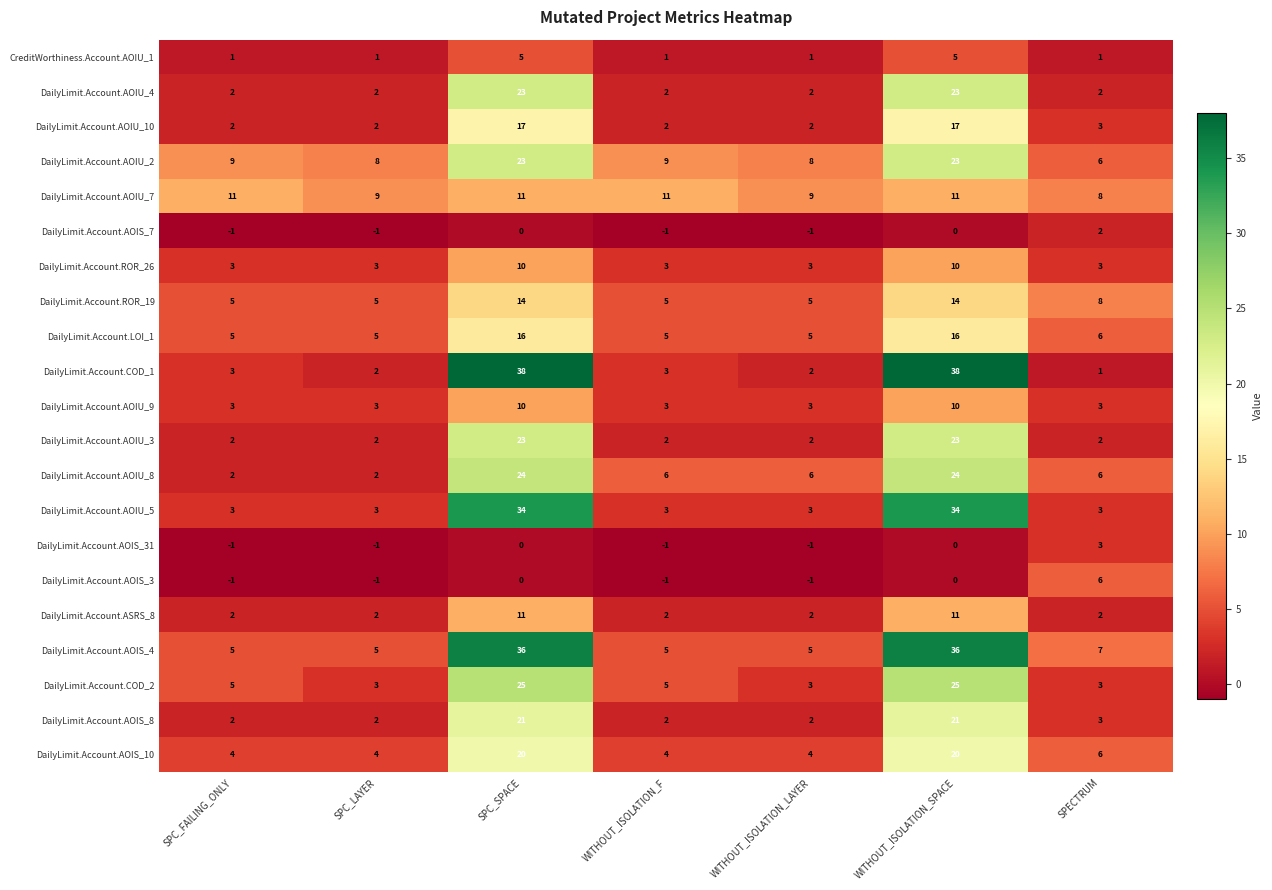

What is the highest value of the DailyLimit.Account.COD_1 series?

38